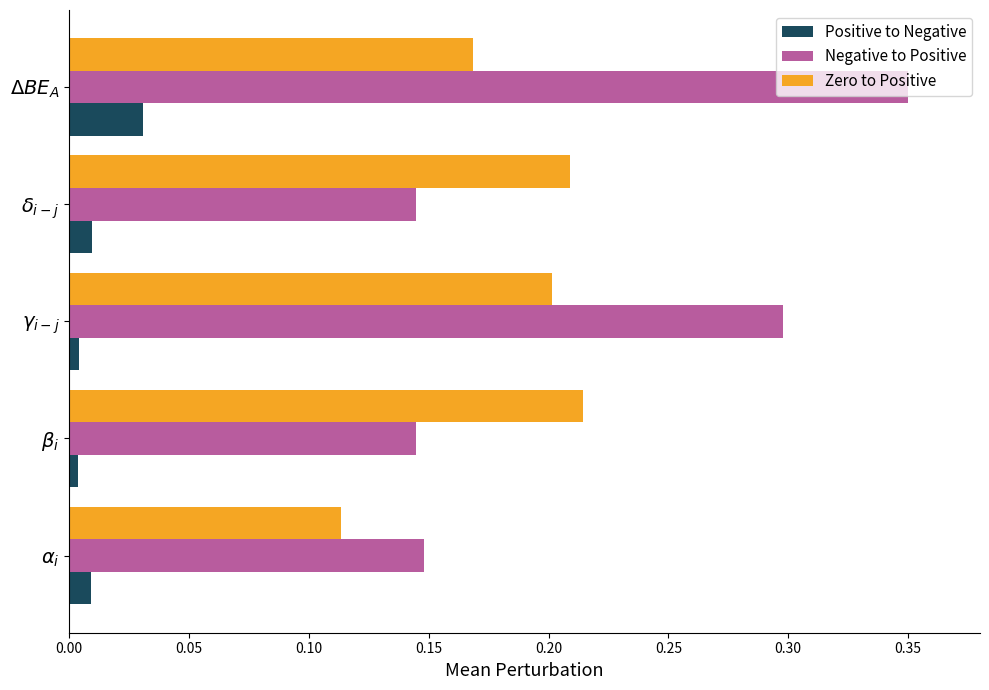

Which label corresponds to the largest value in the chart?

$\Delta BE_A$